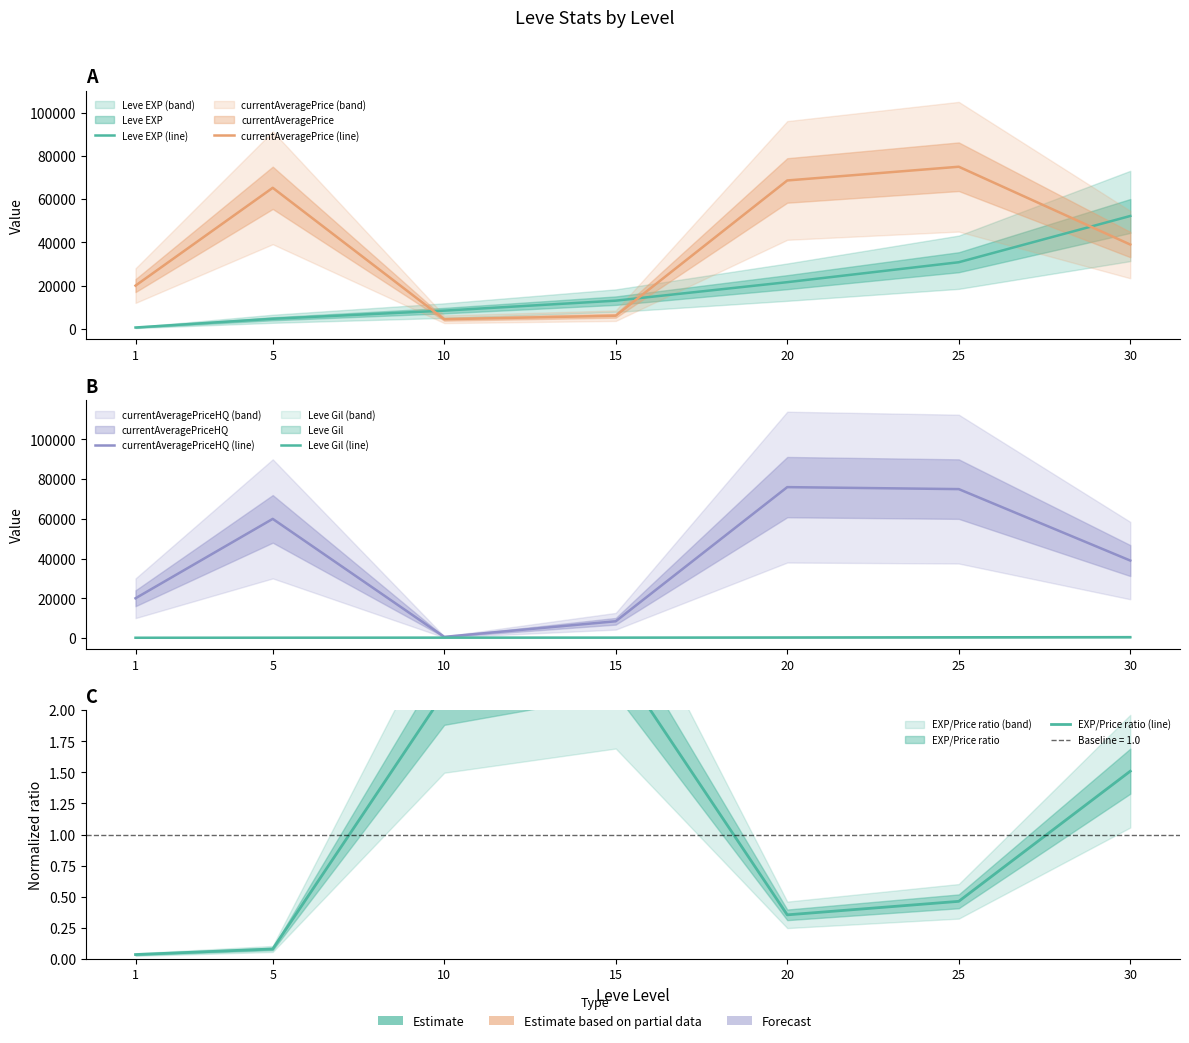

Reading right to left, transcribe all the data shown in this chart.

Leve EXP (line): 30=52220.0	25=30820.0	20=21600.0	15=13040.0	10=8430.0	5=4660.0	1=630.0
currentAveragePrice (line): 30=39000.0	25=75000.0	20=68651.0	15=6083.0	10=4444.0	5=65249.0	1=20000.0
currentAveragePriceHQ (line): 30=39000.0	25=75000.0	20=76000.0	15=8411.0	10=552.0	5=59999.0	1=20000.0
Leve Gil (line): 30=410.0	25=336.0	20=248.0	15=174.0	10=170.0	5=140.0	1=112.0
EXP/Price ratio (line): 30=1.5	25=0.5	20=0.4	15=2.4	10=2.1	5=0.1	1=0.0